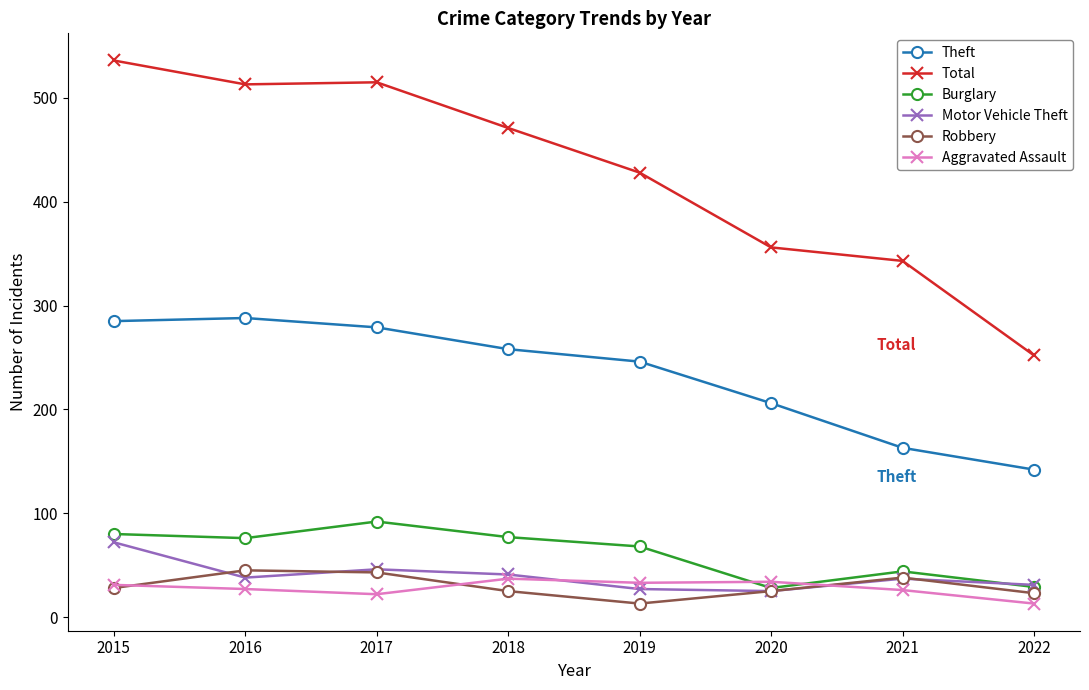

What is the difference between the Robbery values at 2015 and 2018?

3